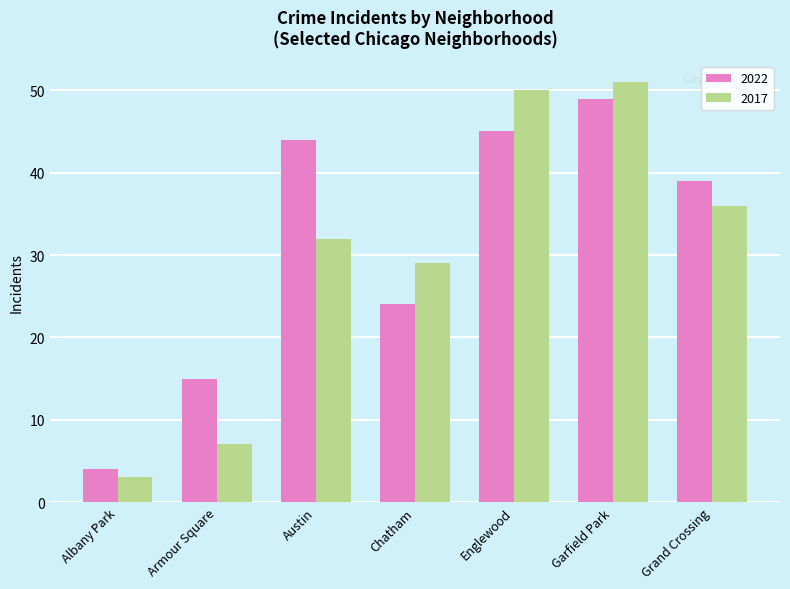

Reading right to left, extract all data points from this chart.

2022: Grand Crossing=39	Garfield Park=49	Englewood=45	Chatham=24	Austin=44	Armour Square=15	Albany Park=4
2017: Grand Crossing=36	Garfield Park=51	Englewood=50	Chatham=29	Austin=32	Armour Square=7	Albany Park=3